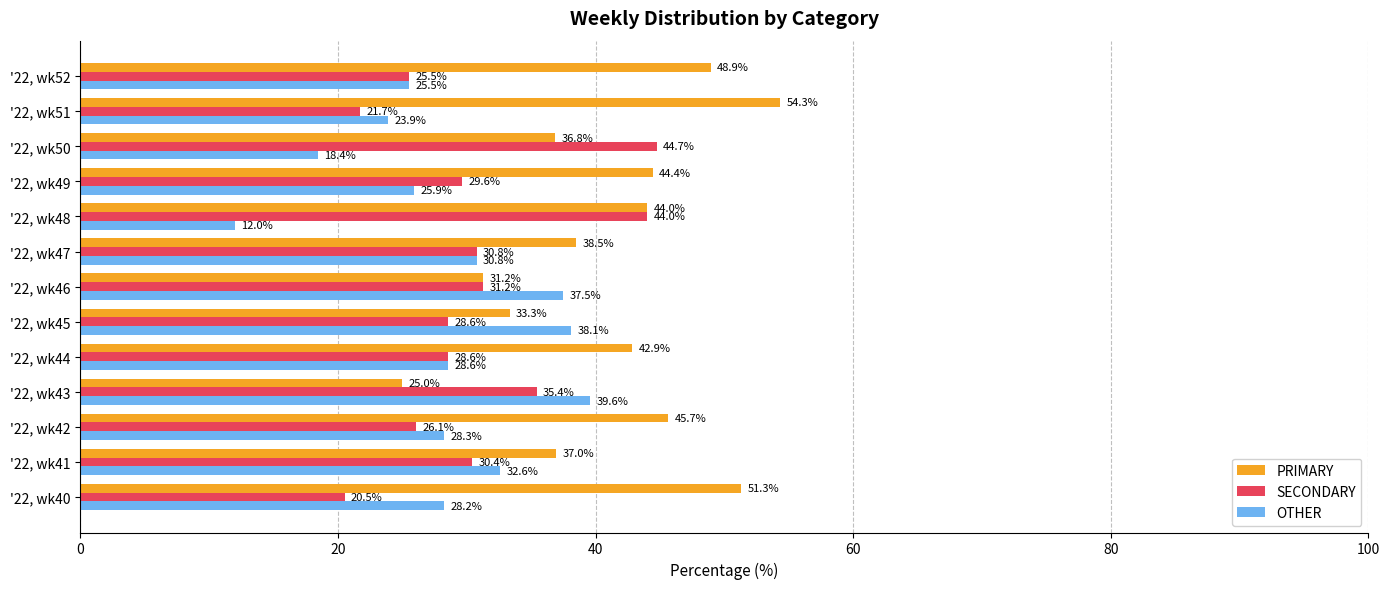

Rank the series by their average value, from highest to lowest.

PRIMARY, SECONDARY, OTHER